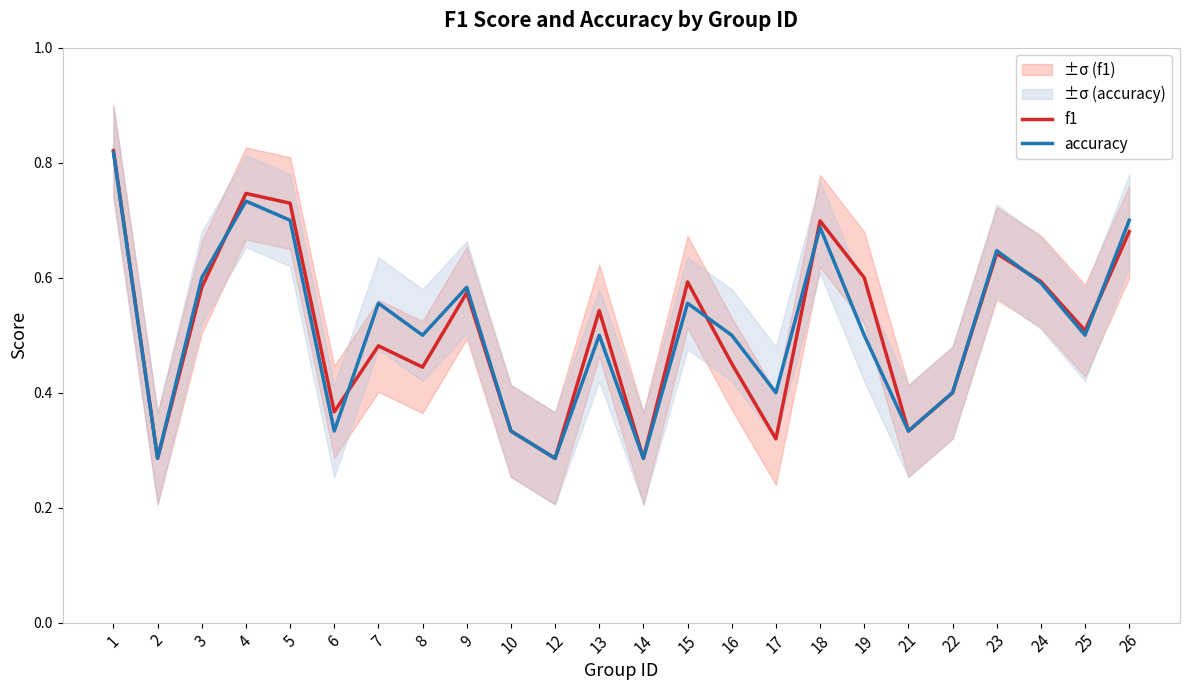

The f1 series shows 0.8 at 25. True or false?

False